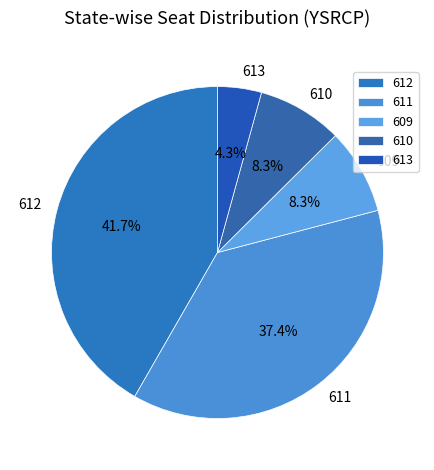

Which has a higher value, 611 or 613?

611